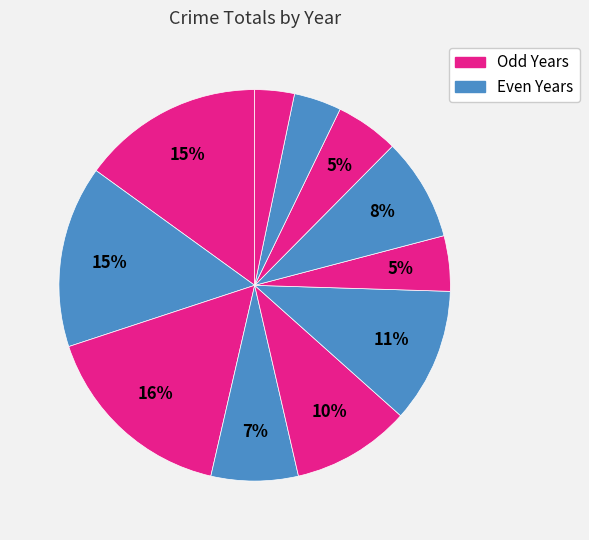

How many segments does this pie chart have?

11